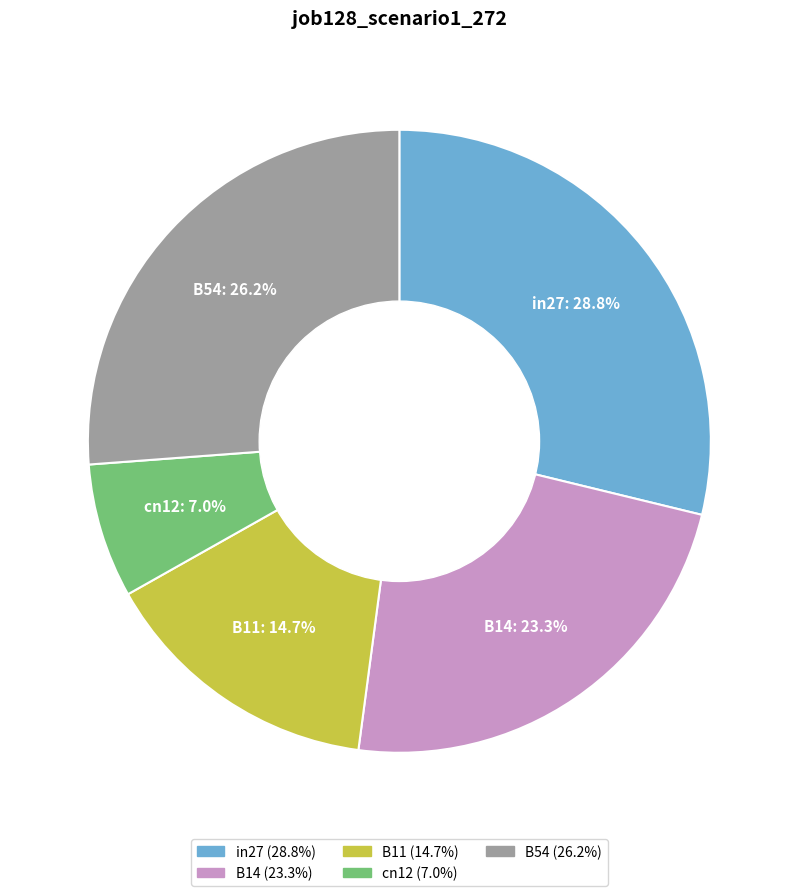

How many segments does this pie chart have?

5